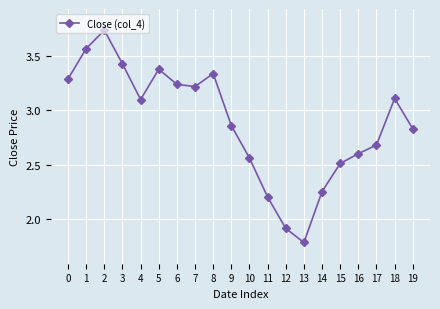

The value at 3 is 3.4. True or false?

True